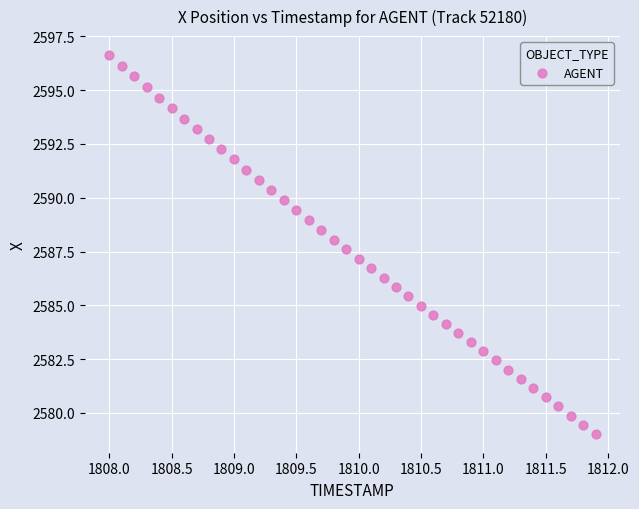

What is the range of X values (max minus min)?

3.9